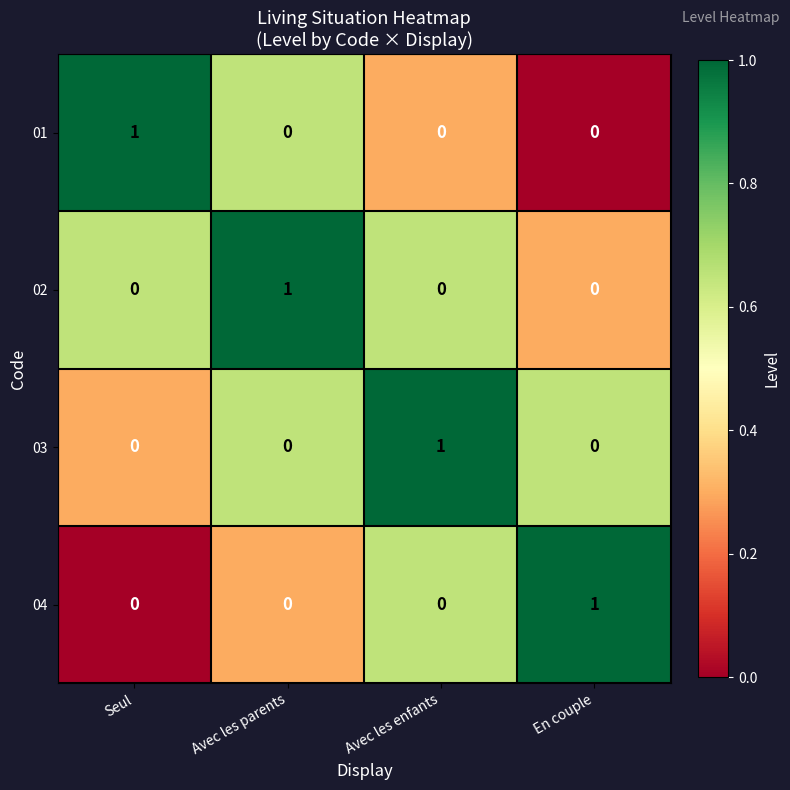

Which category has the highest value in the 01 series?

Seul